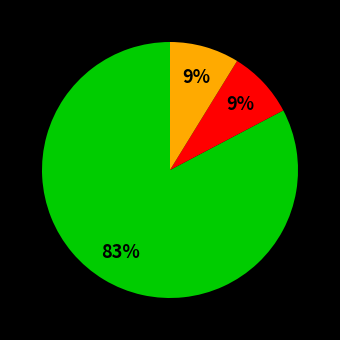

Is there a majority slice in this chart?

Yes